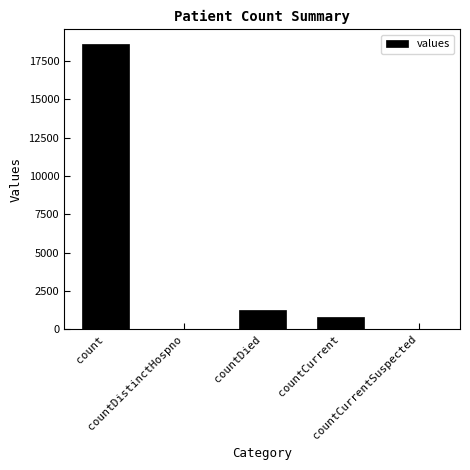

What is the maximum value shown in the chart?

18615